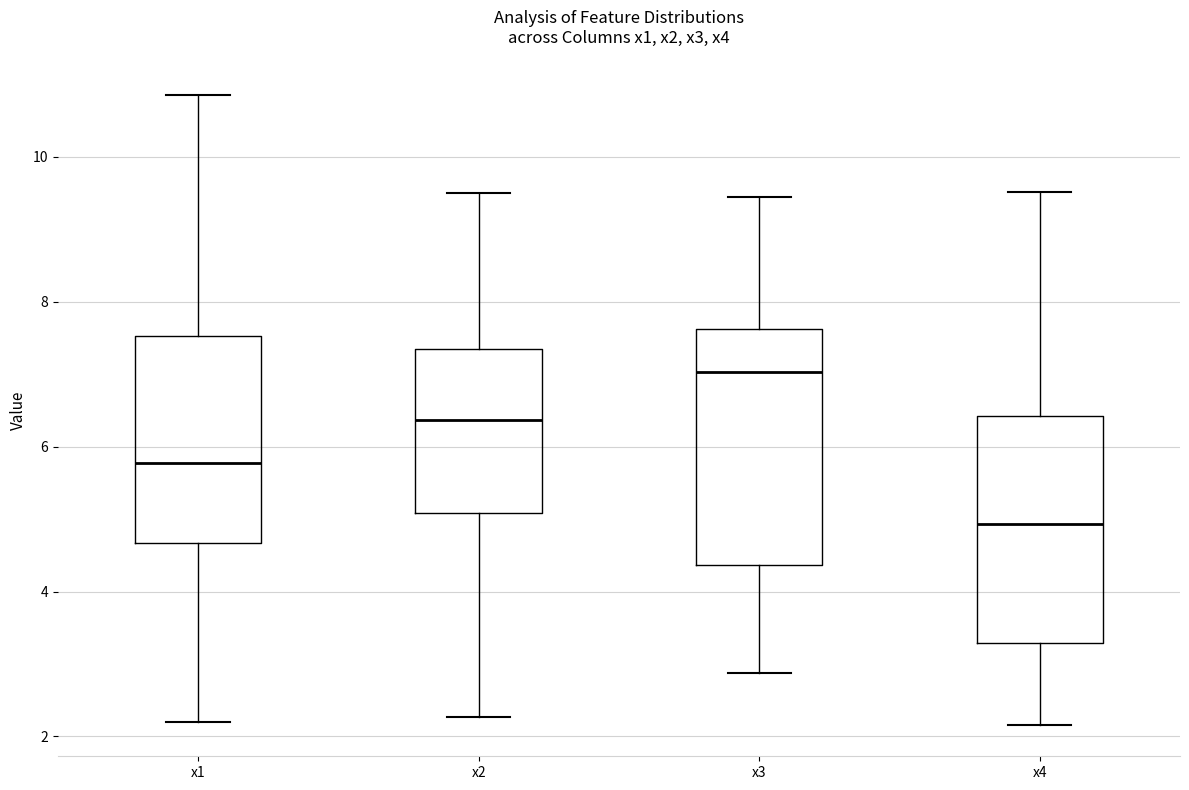

Where does the upper whisker of the box for x2 end on the y-axis? The values are not printed on the chart, so give them approximately, as read against the axis.

9.4